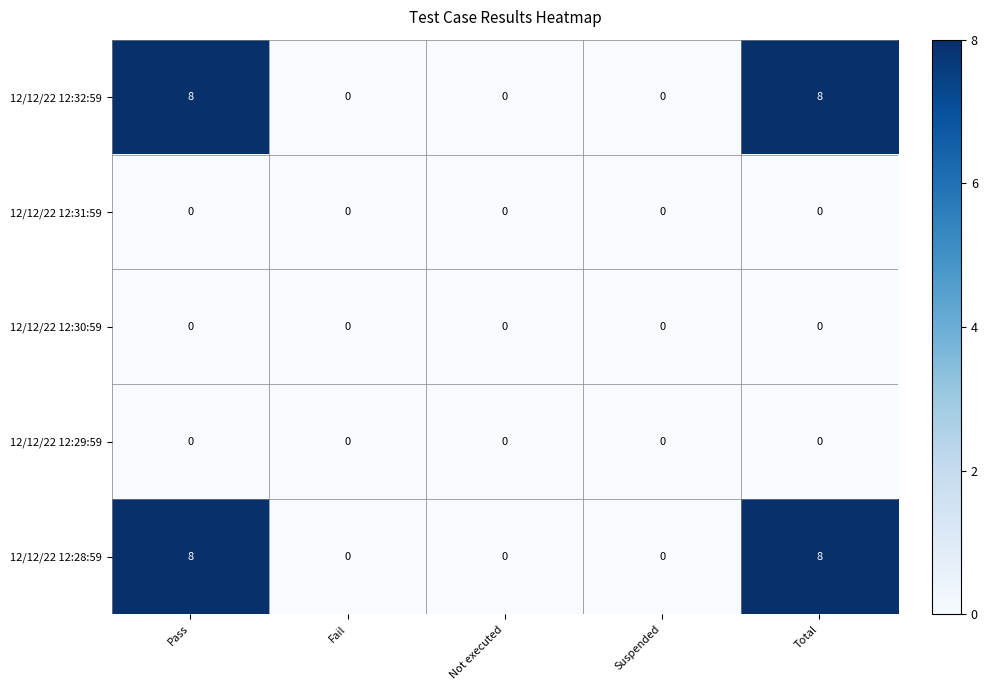

Count the number of categories in the chart.

5